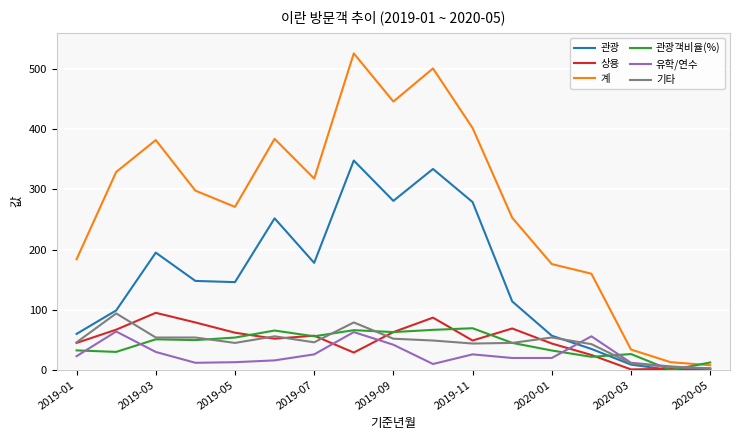

Which series has the largest total across all categories?

계